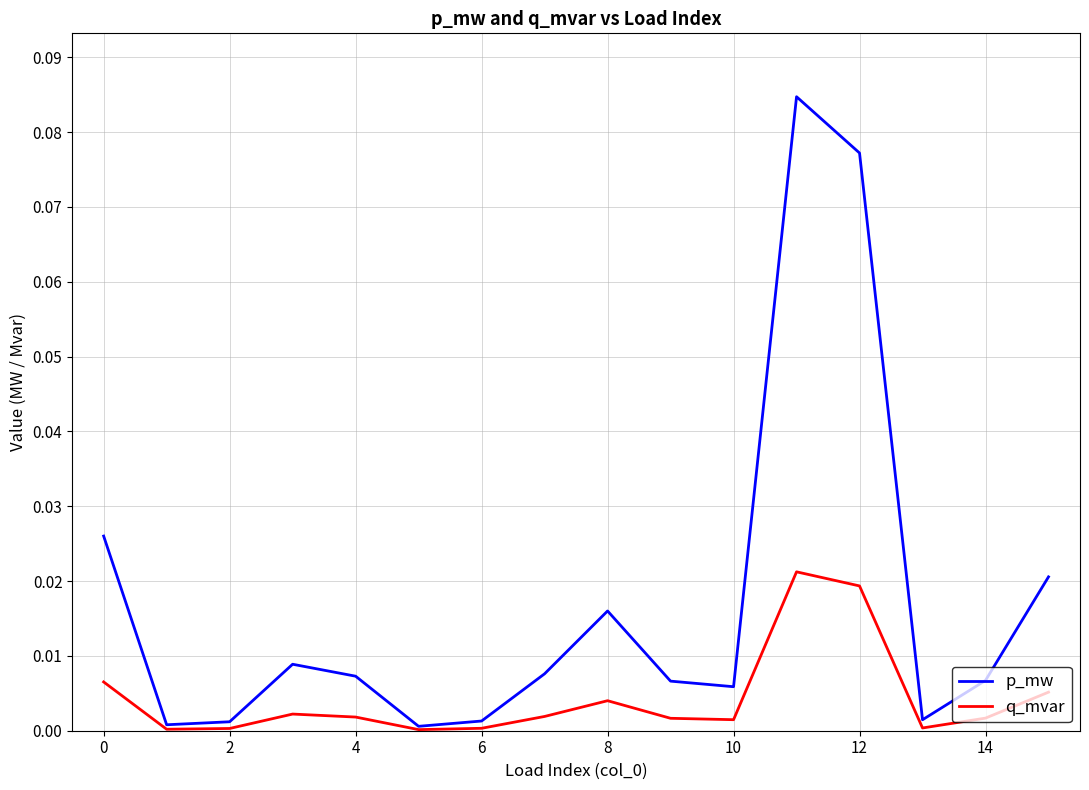

How many categories are shown in the chart?

16